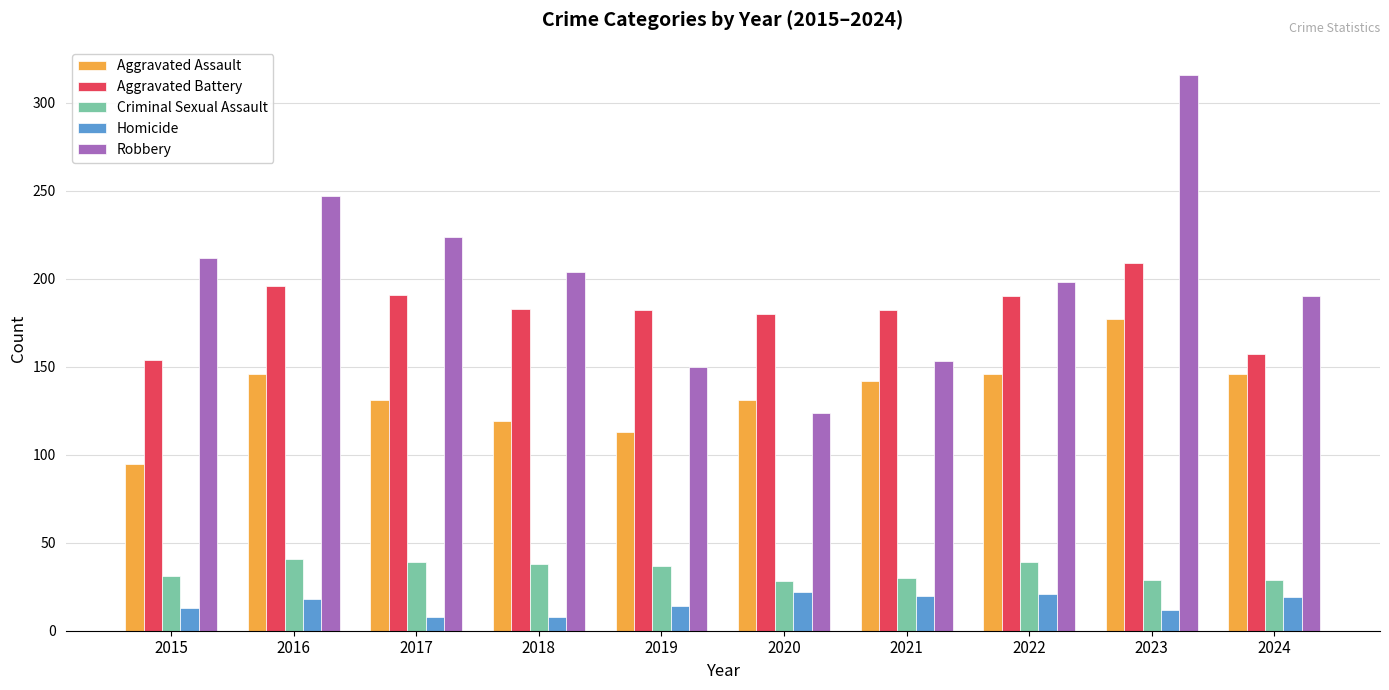

Between 2016 and 2023, which series saw the biggest shift?

Robbery